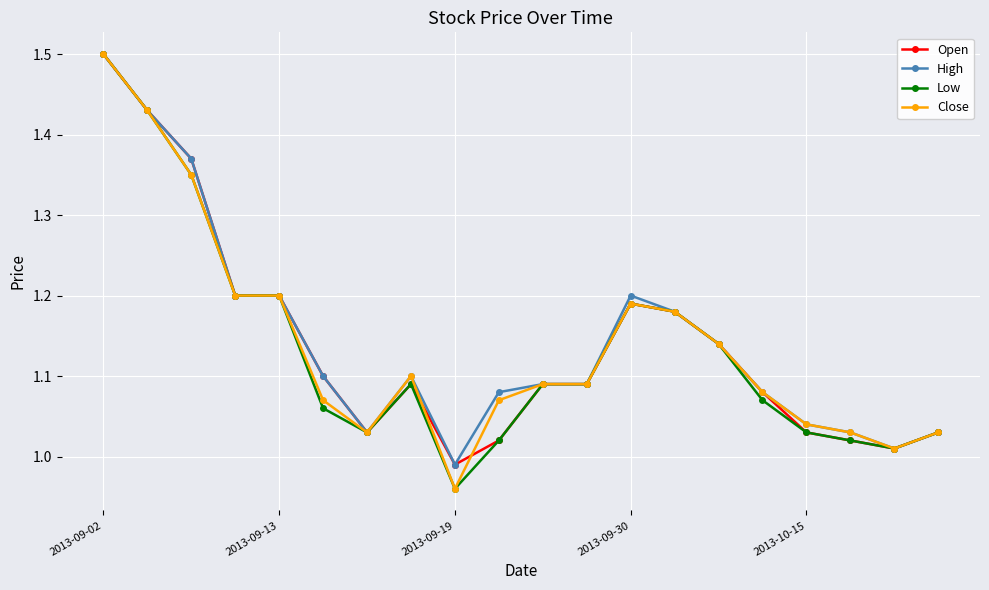

What are all the series names shown in the legend?

Open, High, Low, Close